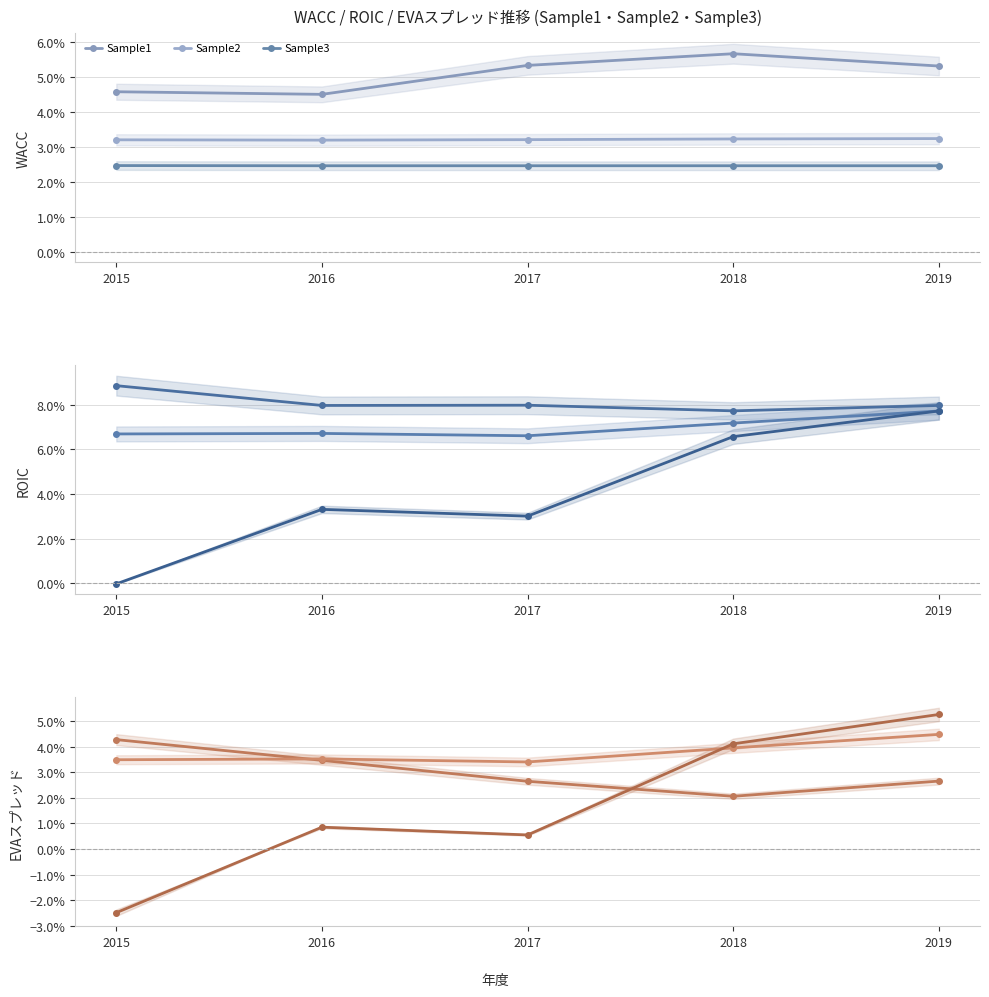

The value of Sample2 at 2016 is 0.0. True or false?

True